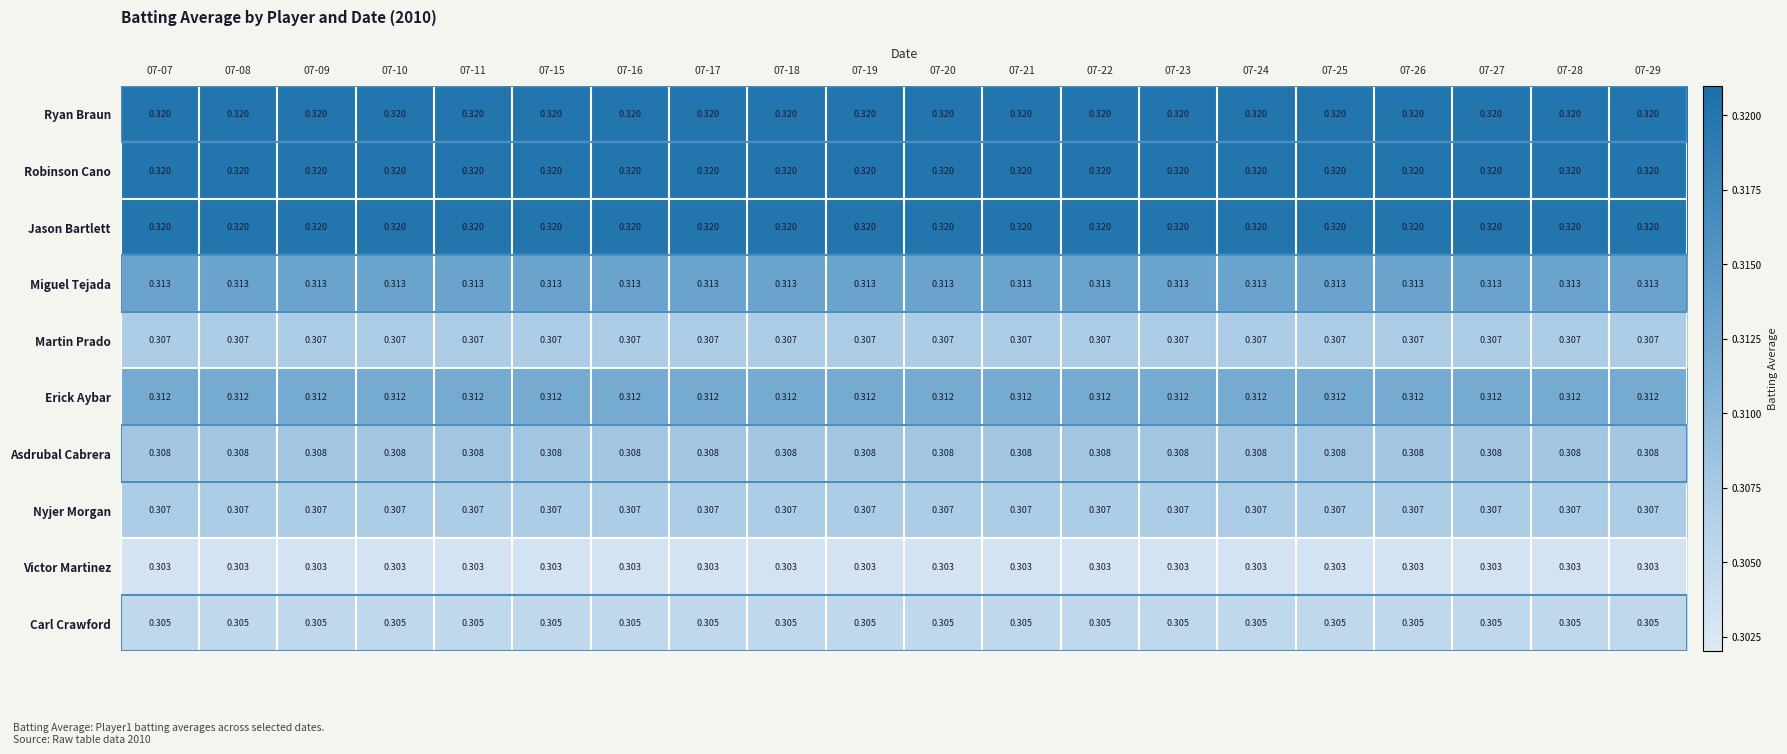

Is the value of Miguel Tejada at 07-11 greater than the value of Carl Crawford at 07-29?

Yes